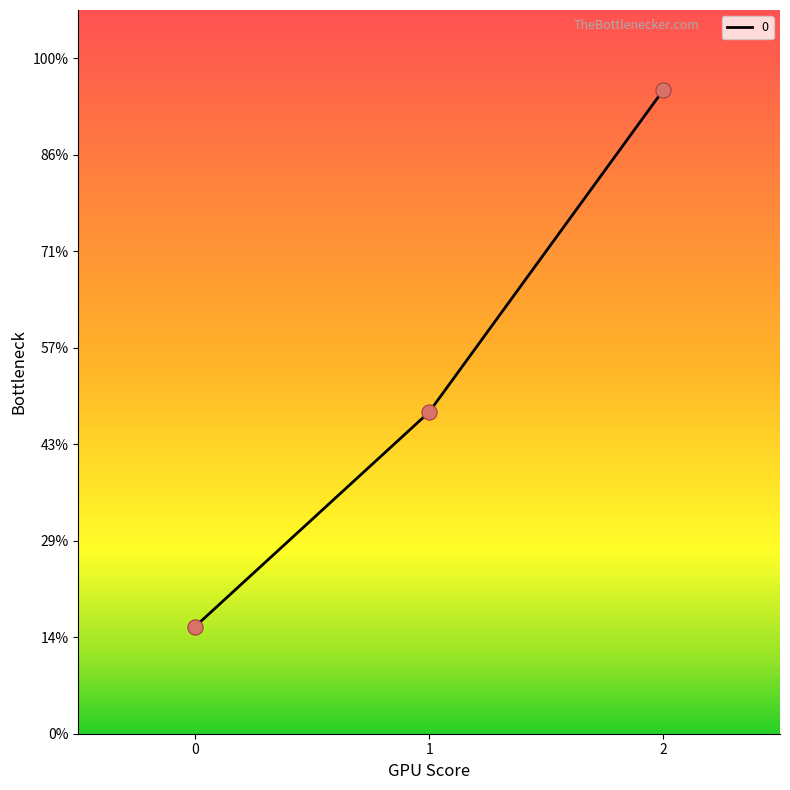

What is the change in value from 0 to 1?

+222.2